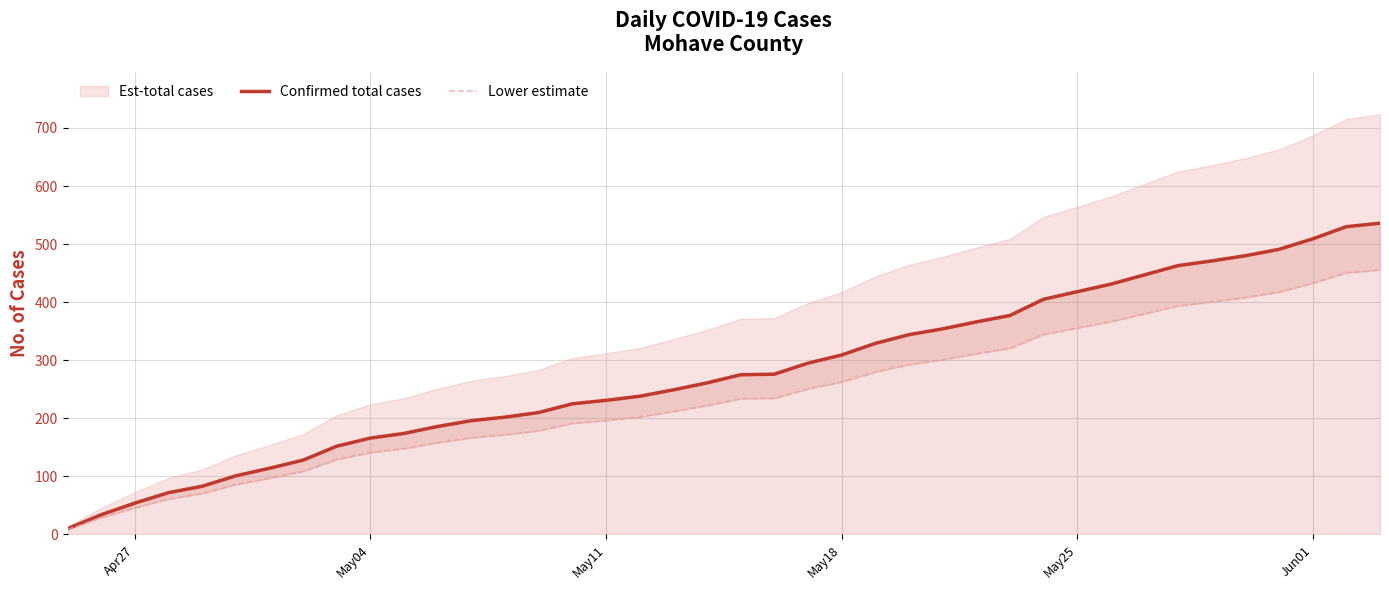

True or false: Lower estimate and Confirmed total cases cross at least once.

False